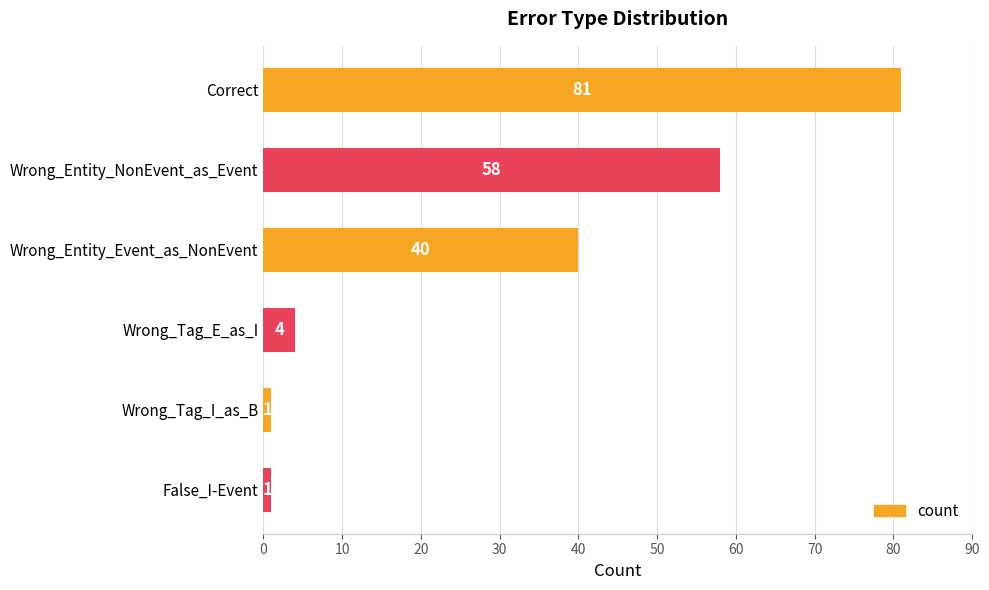

What is the change in value from Correct to Wrong_Tag_I_as_B?

-80